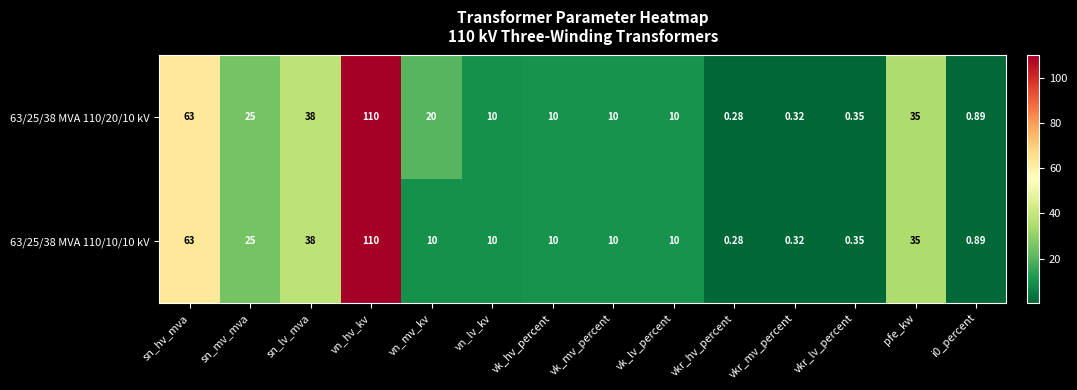

At which category does the chart reach its peak across all series?

vn_hv_kv